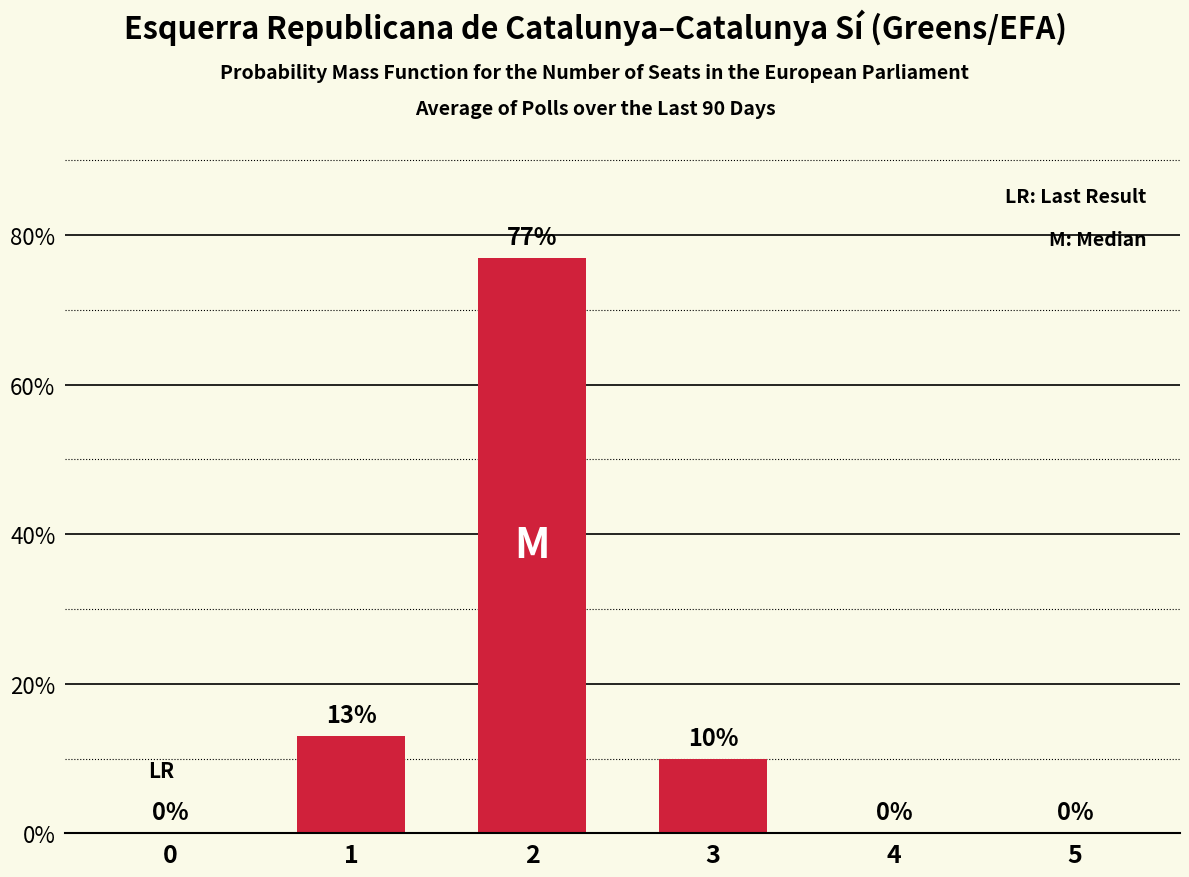

How many positive values are there?

3